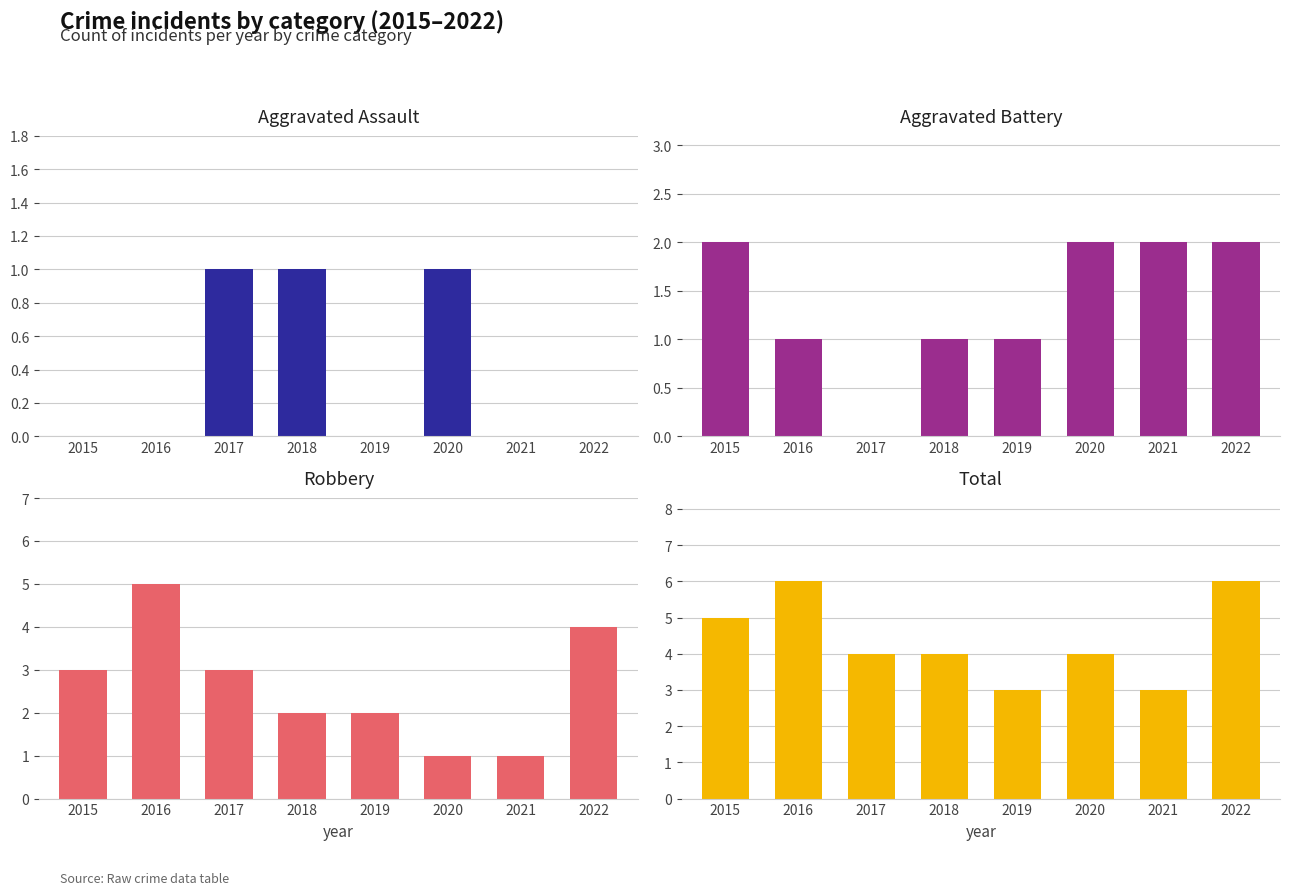

Which category has the lowest value across all series?

2015